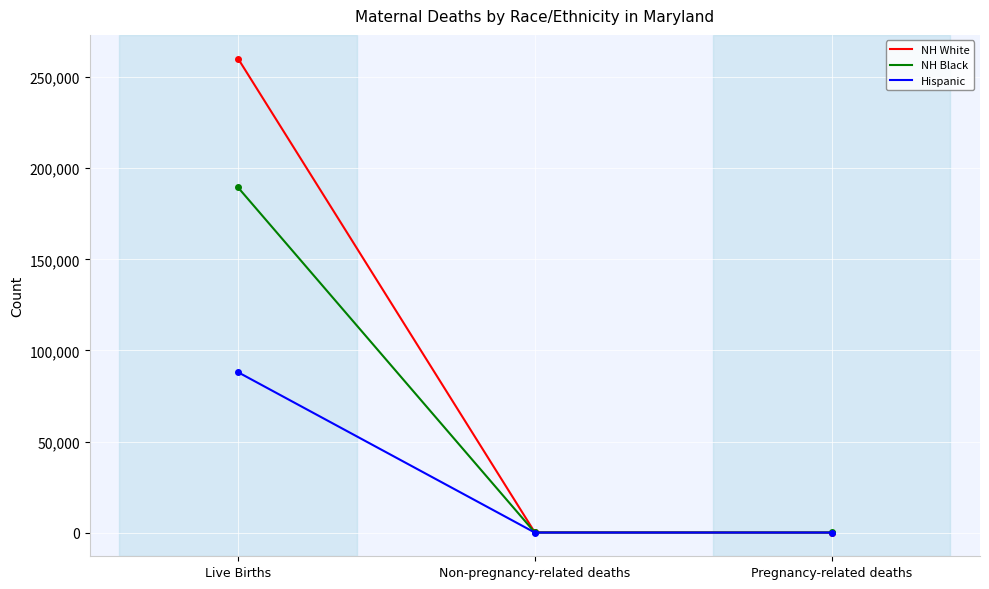

Rank the series by their average value, from lowest to highest.

Hispanic, NH Black, NH White